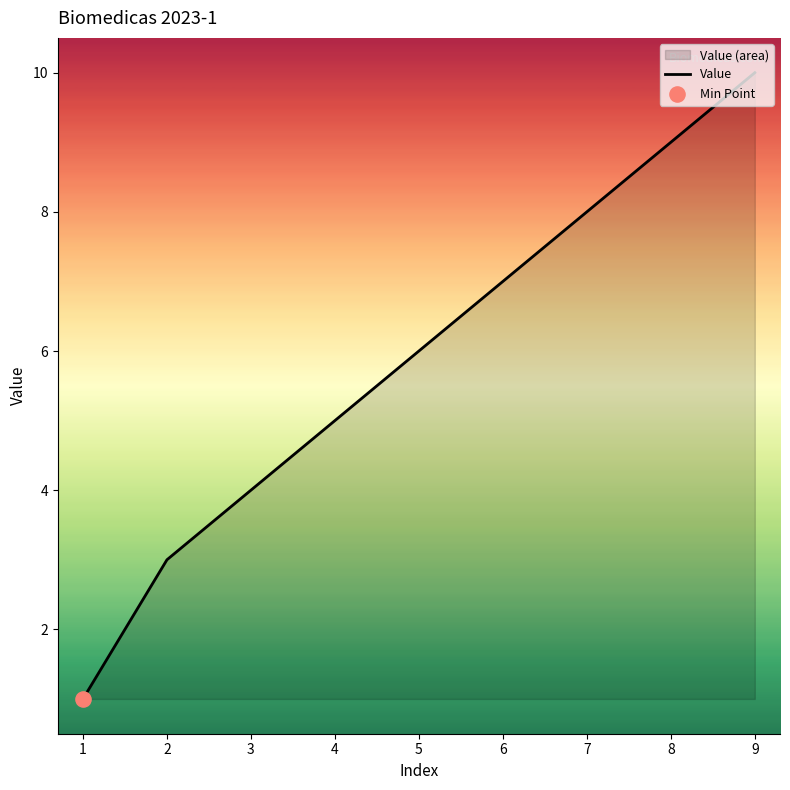

What is the change in value from 3 to 7?

+4